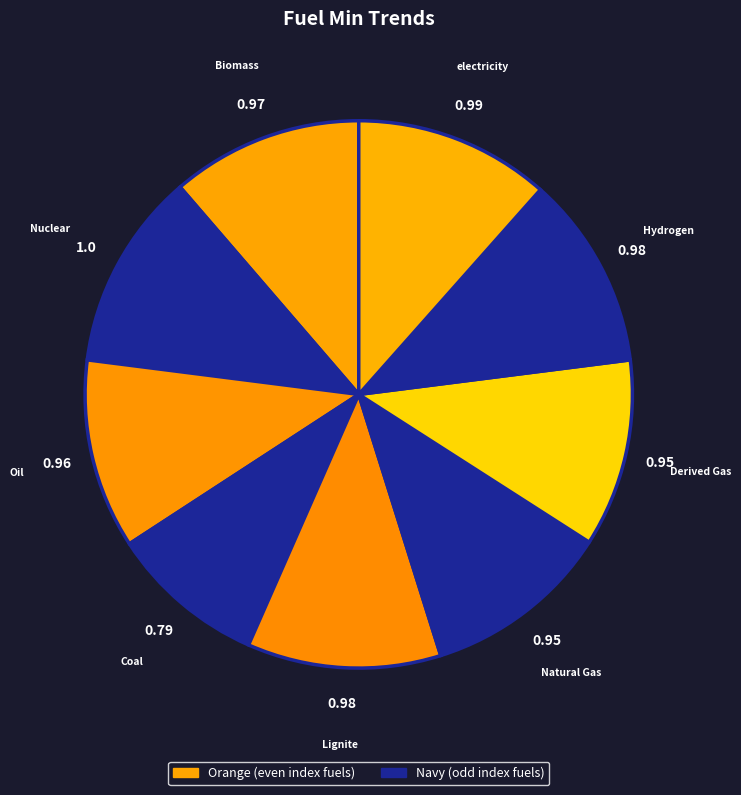

Which category has the smallest portion of the pie?

Coal